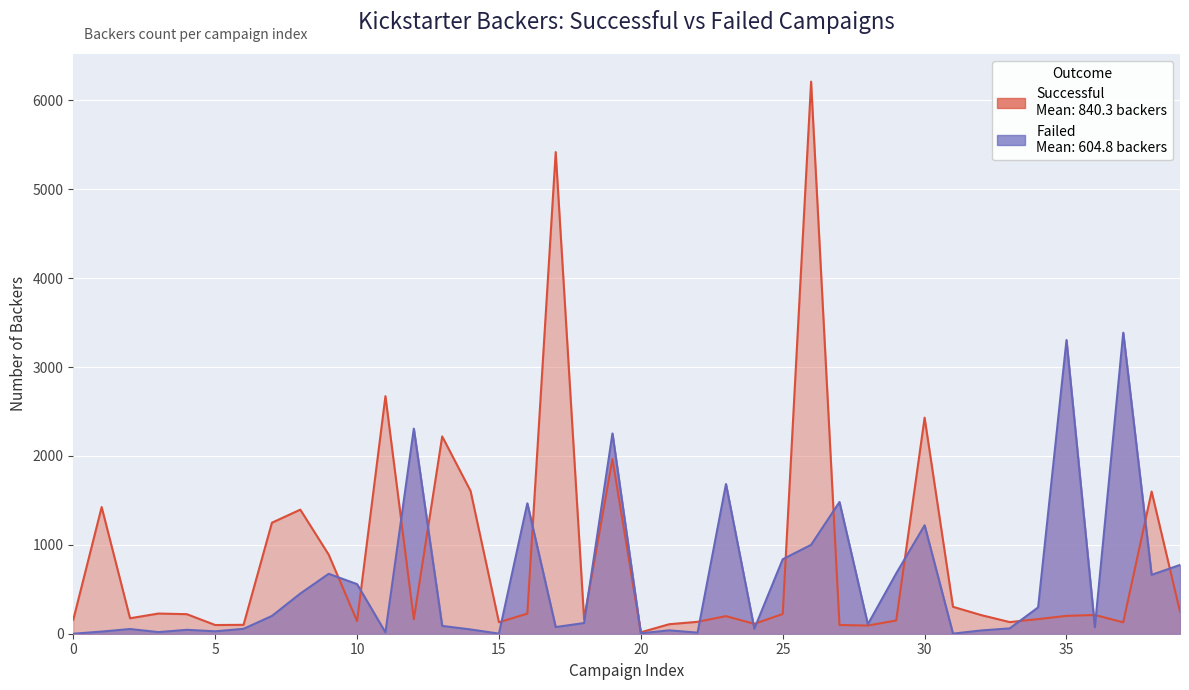

At which label does Successful reach its peak?

26